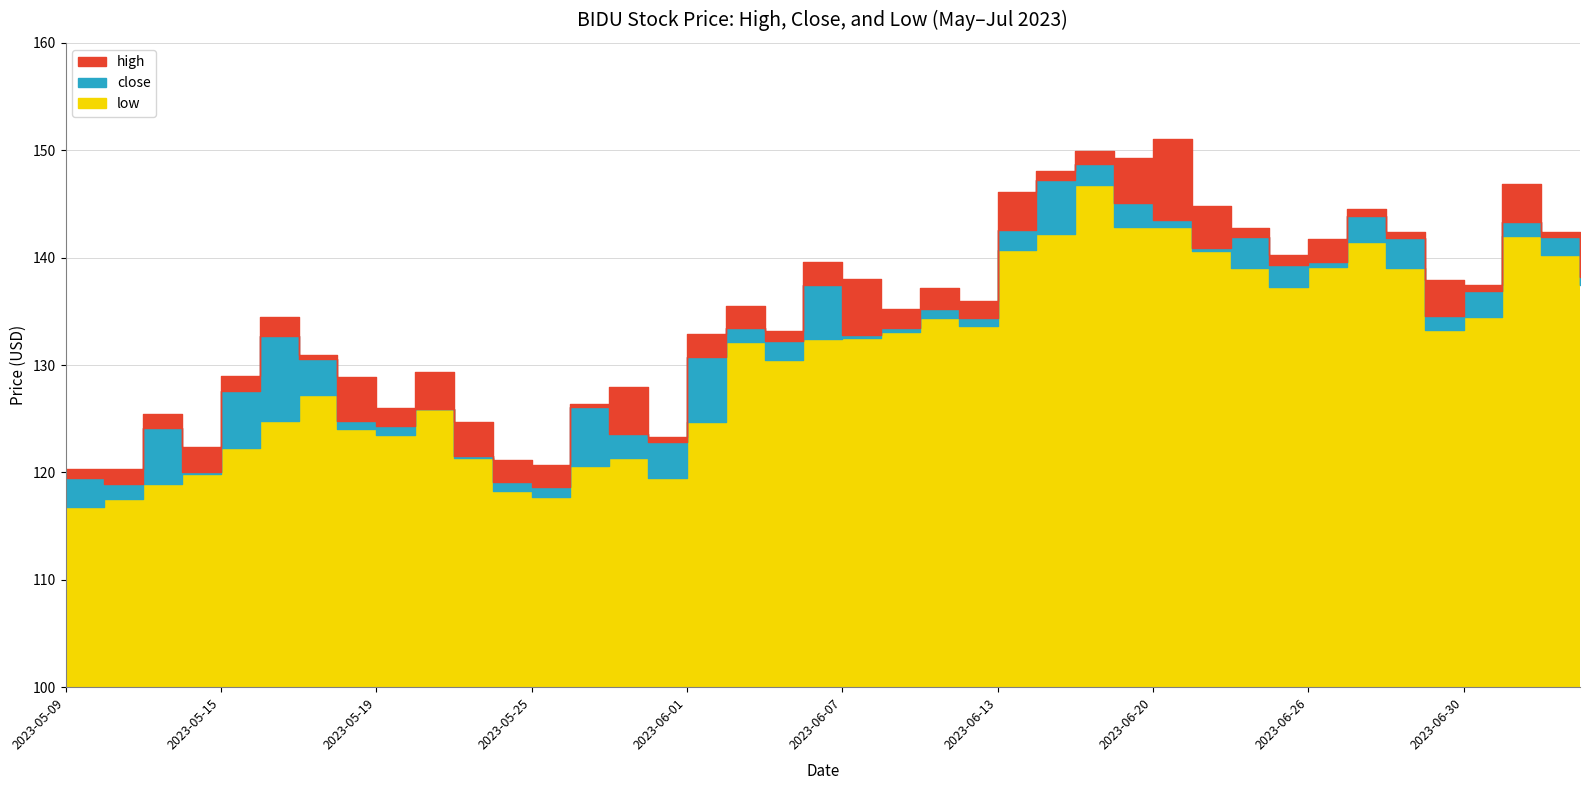

True or false: low has a value of 170.5 at 2023-05-16.

False